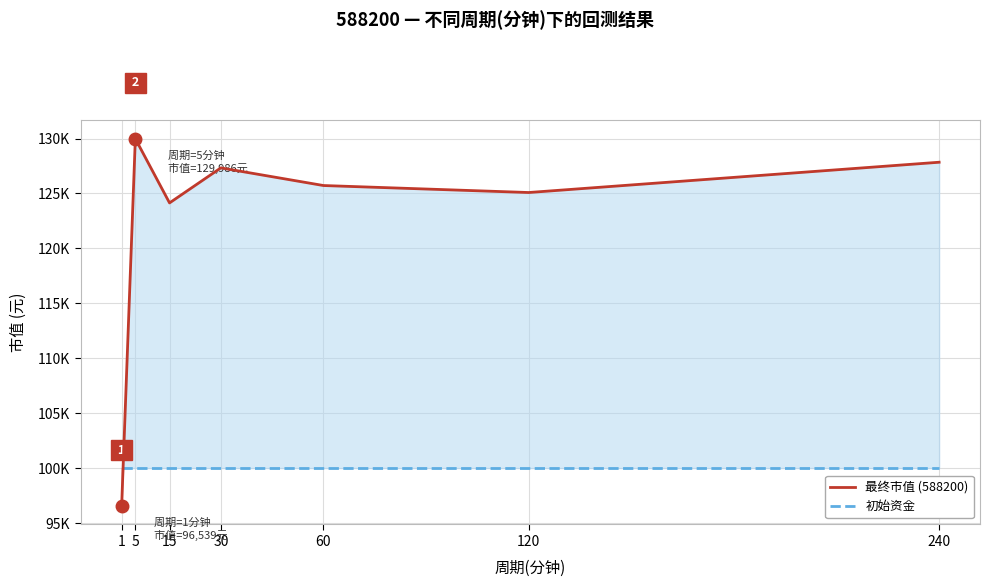

What is the sum of the 最终市值 (588200) values at 15 and 30?

251470.1